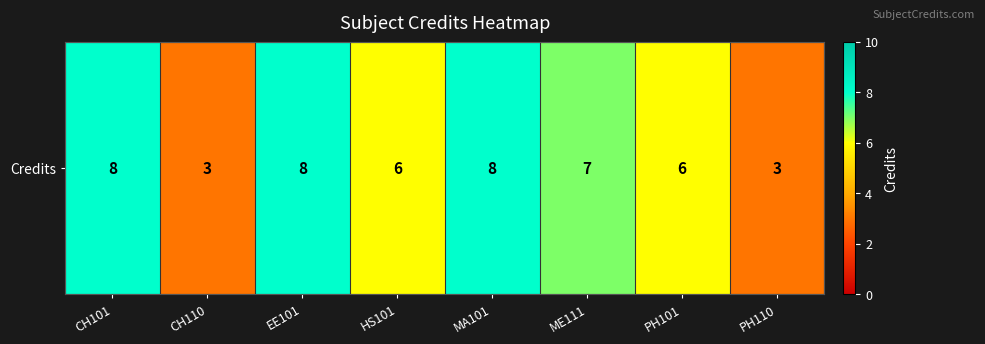

What is the sum of the values at PH101 and HS101?

12